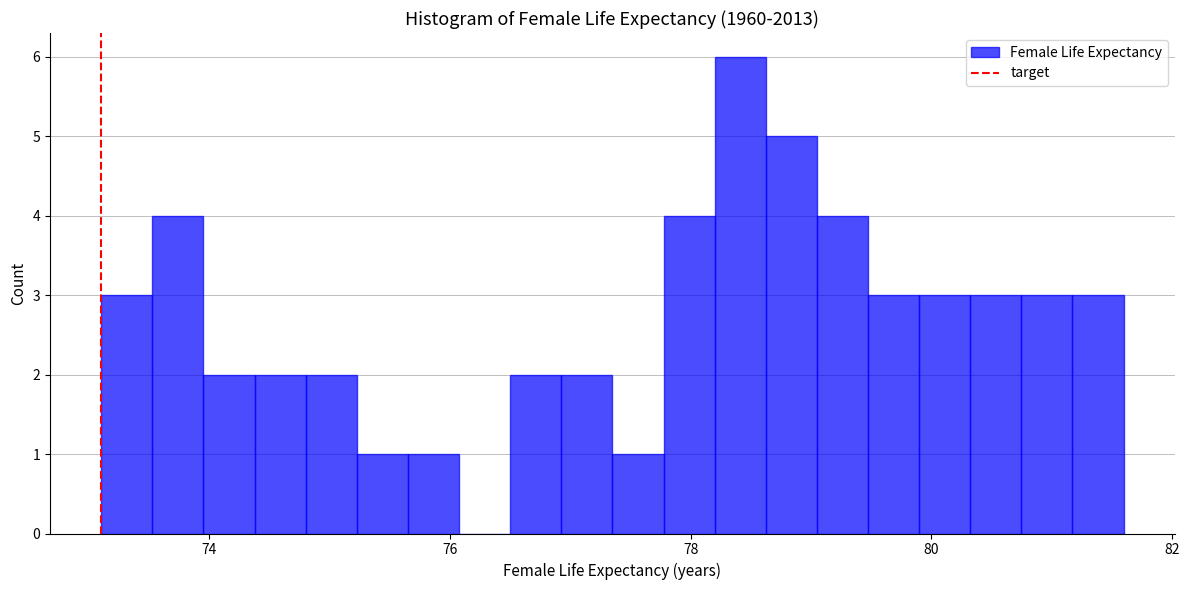

Read against the x-axis, roughly where is the centre of the tallest bar?

78.4